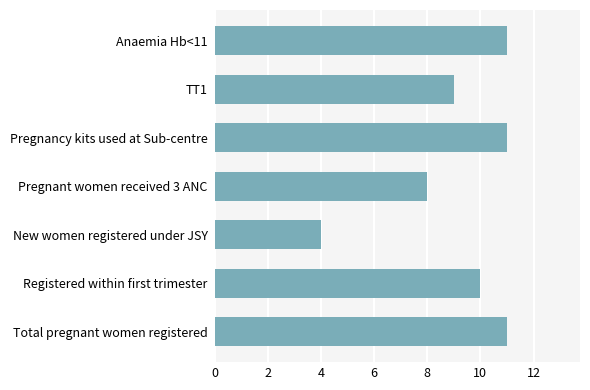

Is it true that the value at Registered within first trimester is 10?

True